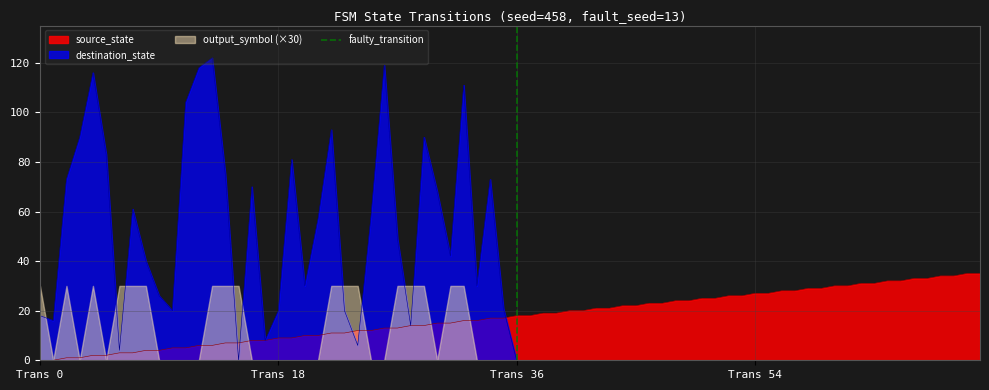

What is the maximum value for destination_state?

122